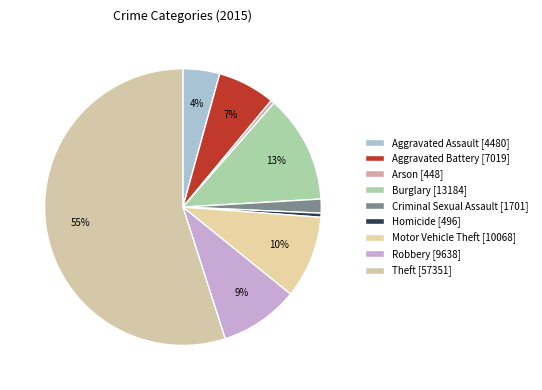

The Motor Vehicle Theft slice represents 23% of the pie. True or false?

False